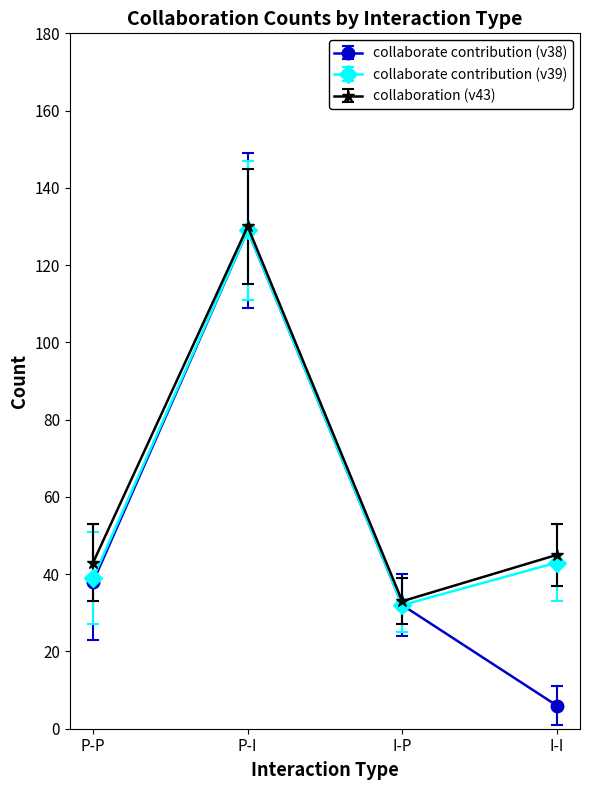

True or false: collaborate contribution (v39) has more than 1 points higher than both neighbors.

False